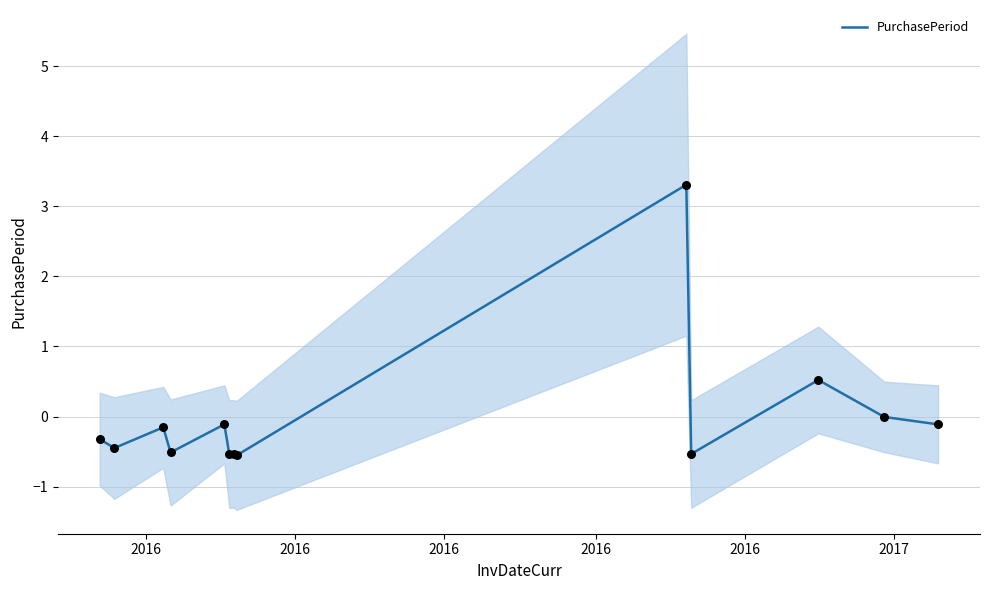

What is the maximum value for PurchasePeriod?

3.3